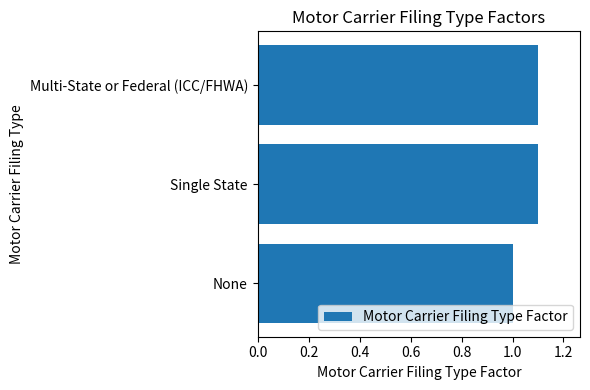

What is the ratio of the value at None to the value at Multi-State or Federal (ICC/FHWA)?

0.9